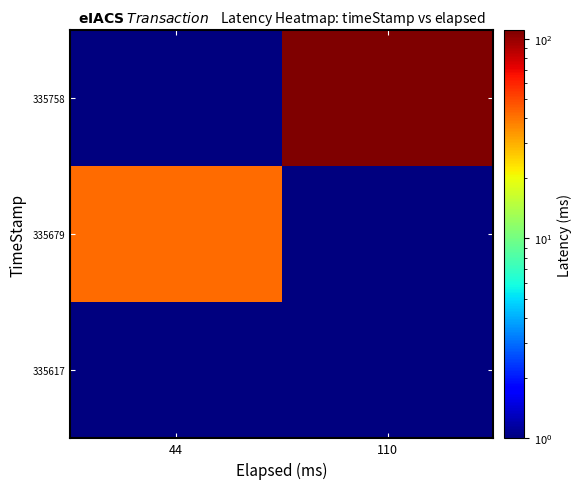

Reading left to right, extract all data points from this chart.

335617: 44=0.5	110=0.5
335679: 44=42.0	110=0.5
335758: 44=0.5	110=110.0